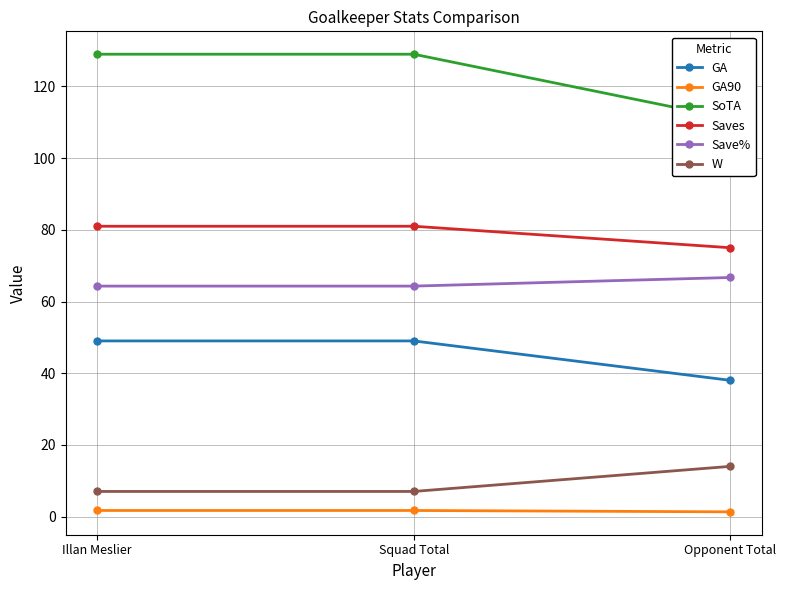

Rank the series by their maximum value, from lowest to highest.

GA90, W, GA, Save%, Saves, SoTA